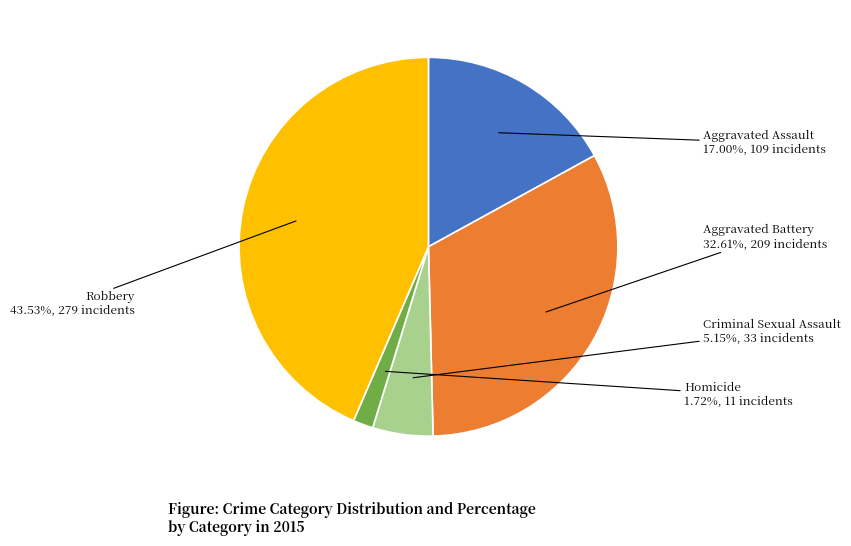

Is there any slice that represents more than half of the pie?

No